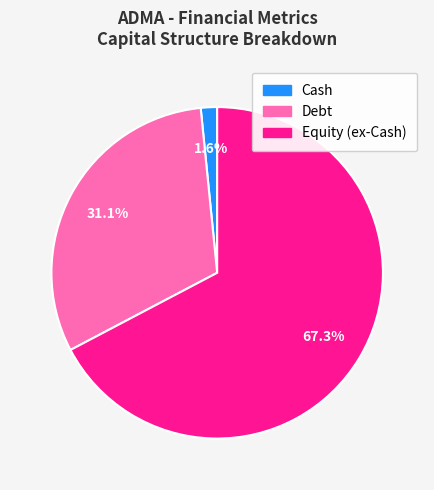

Does any single category account for the majority?

Yes